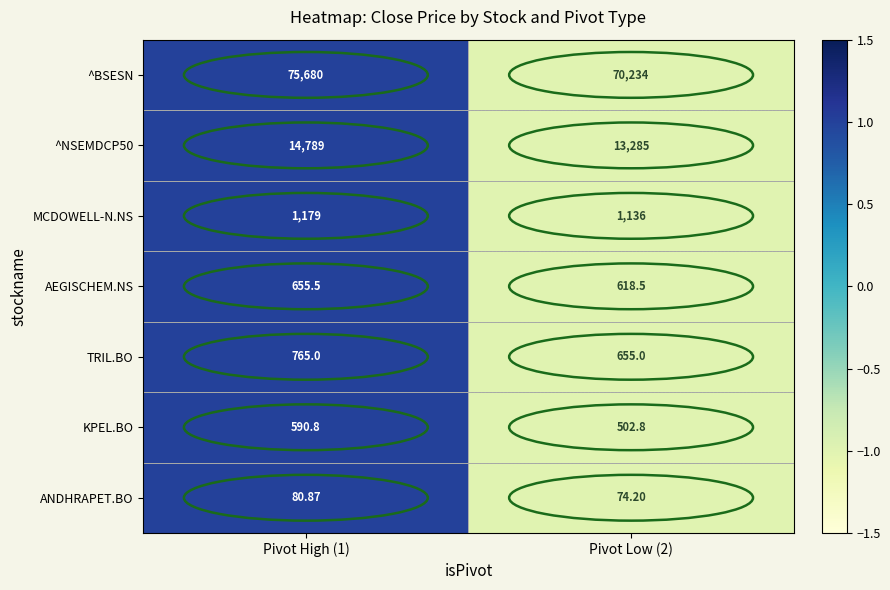

Which series changed the most between Pivot High (1) and Pivot Low (2)?

^BSESN